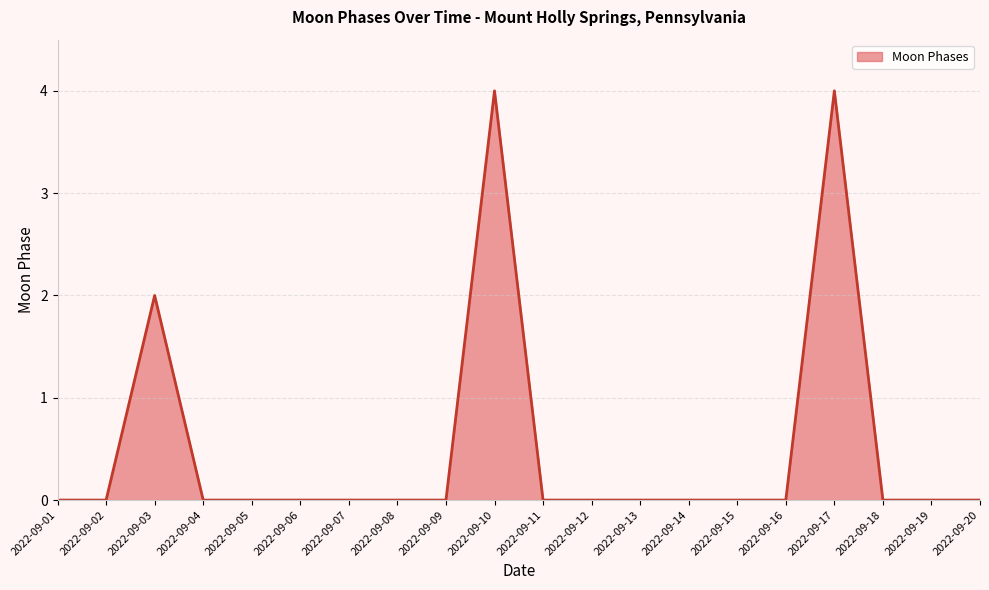

Which has a higher value, 2022-09-02 or 2022-09-03?

2022-09-03